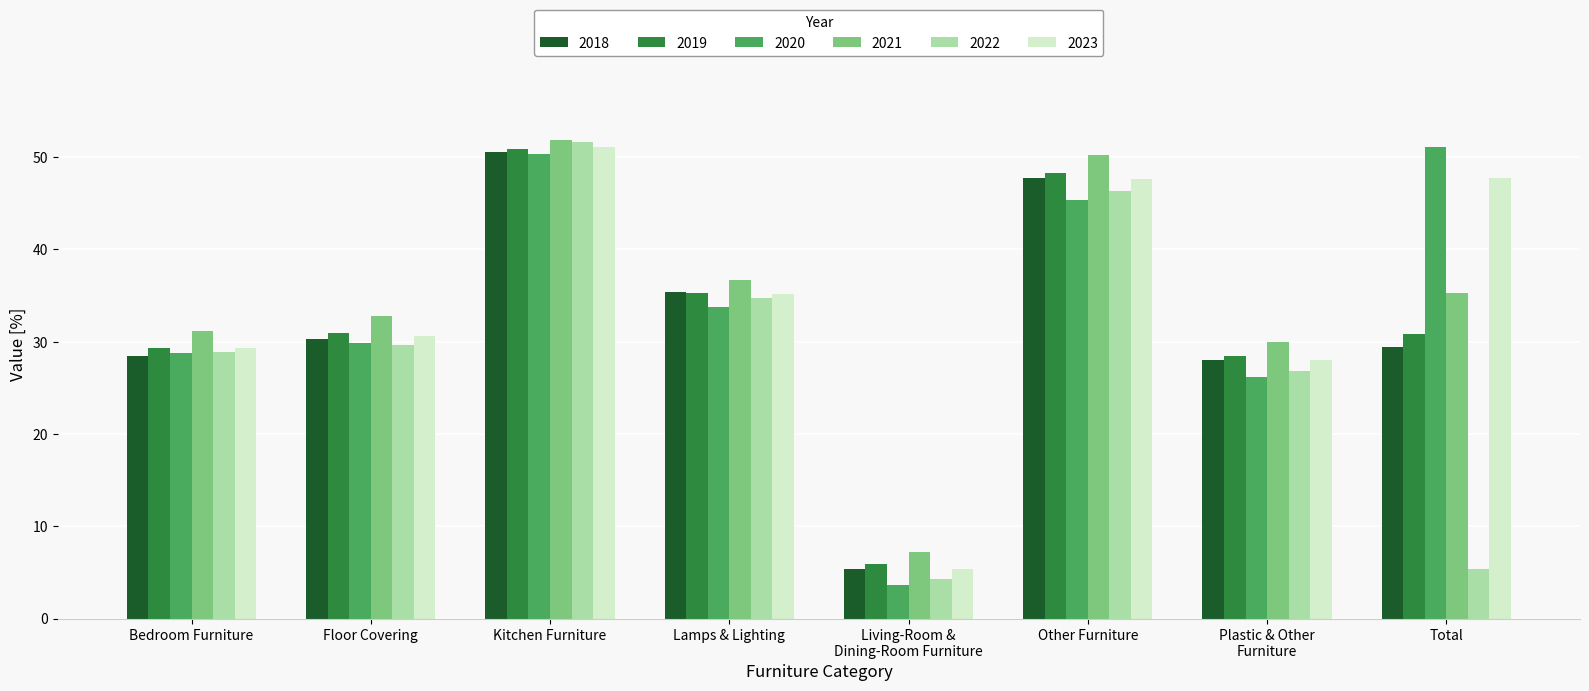

What is the sum of the 2022 values at Total and Kitchen Furniture?

57.1